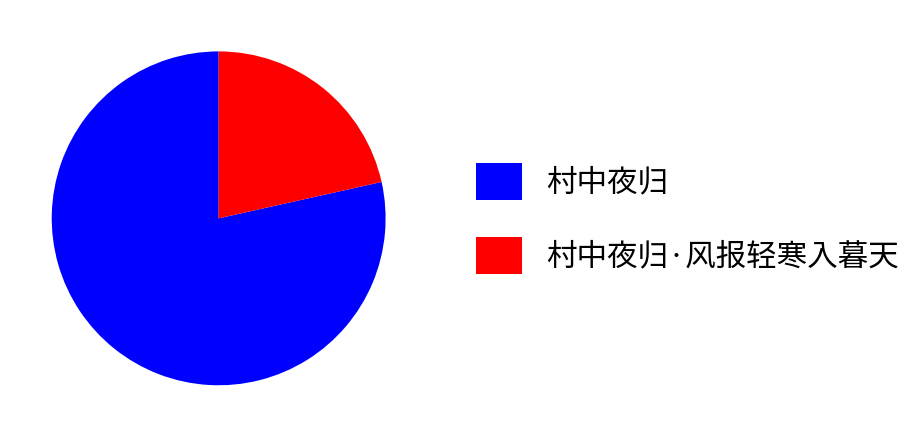

What is the smallest slice in the pie chart?

村中夜归·风报轻寒入暮天